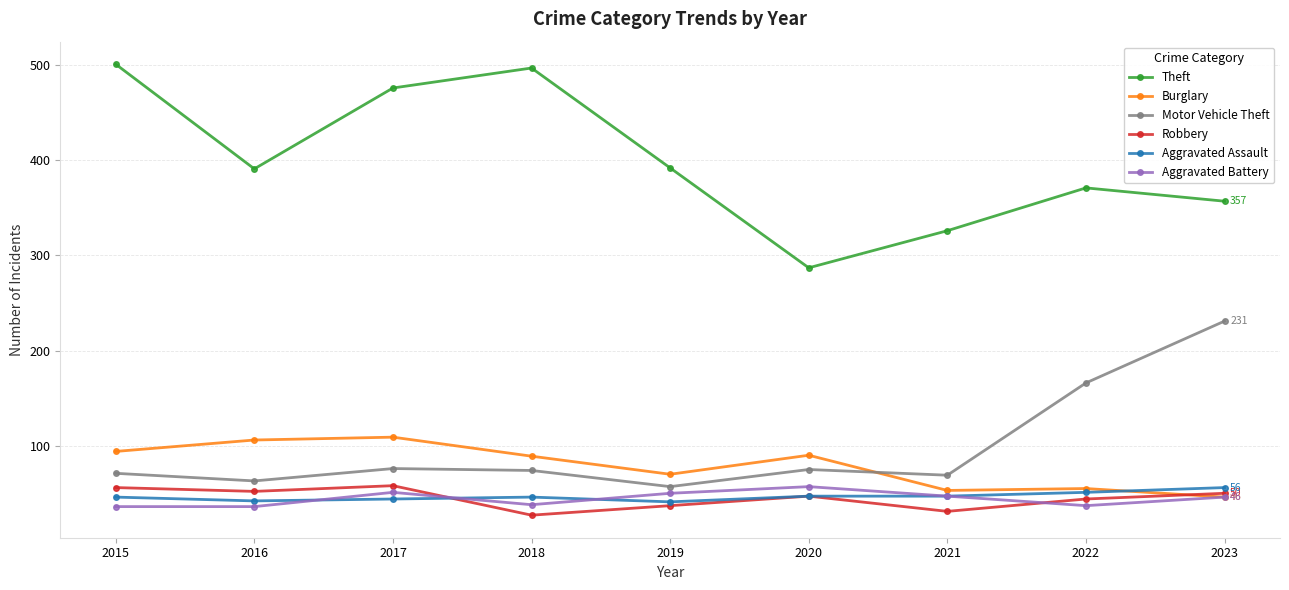

What is the difference between the maximum and second lowest values in the Theft series?

175